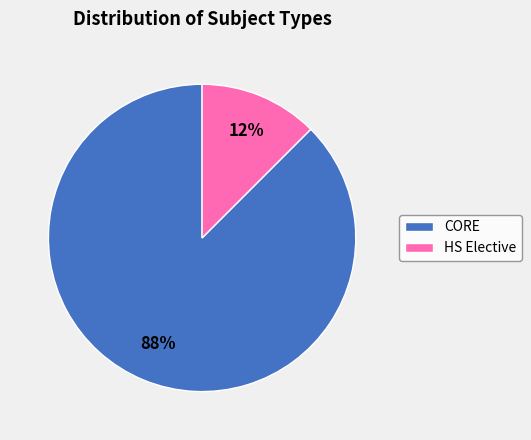

To the nearest percent, what is the average slice percentage?

50%